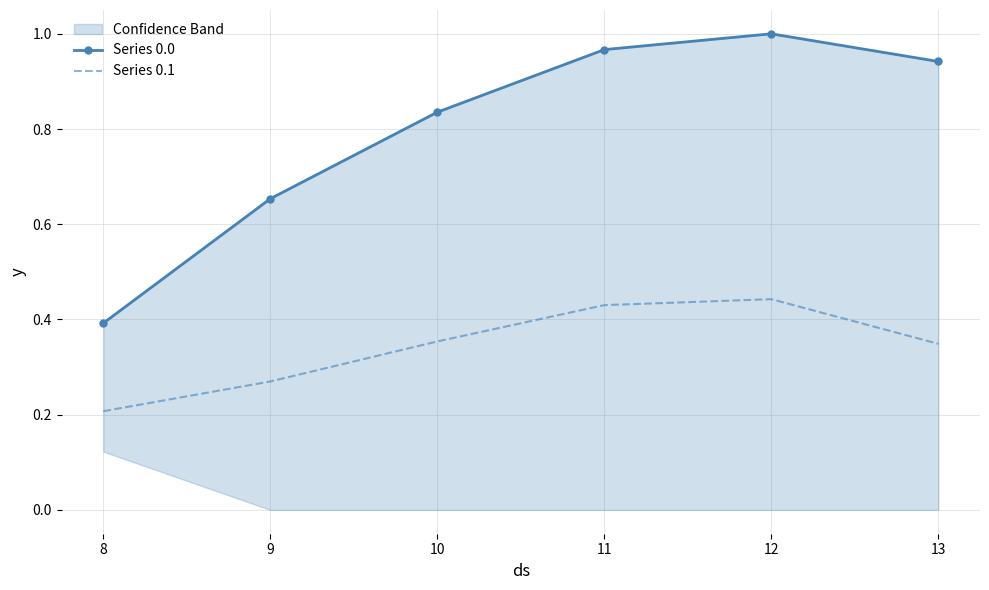

At how many categories does at least one series exceed 0?

6